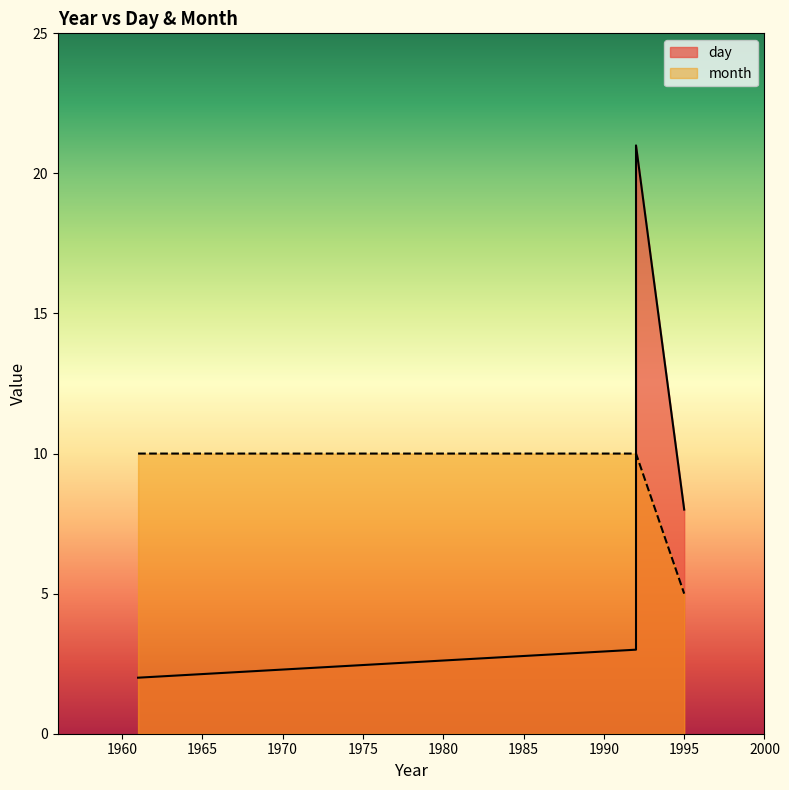

What is the sum of all day values?

34